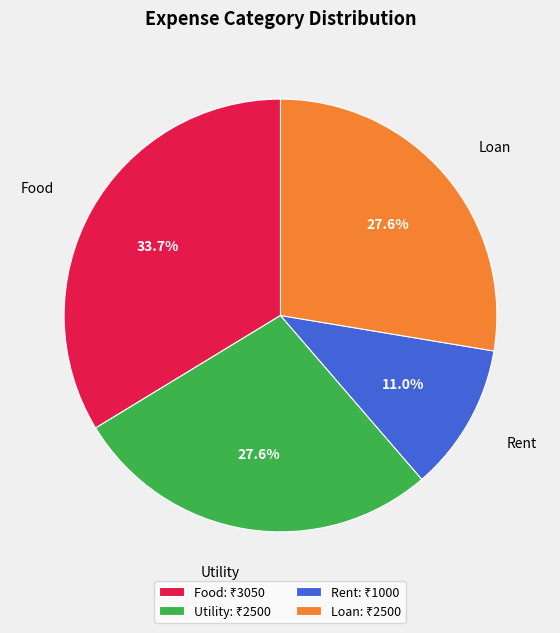

Is Rent the majority of the pie?

No